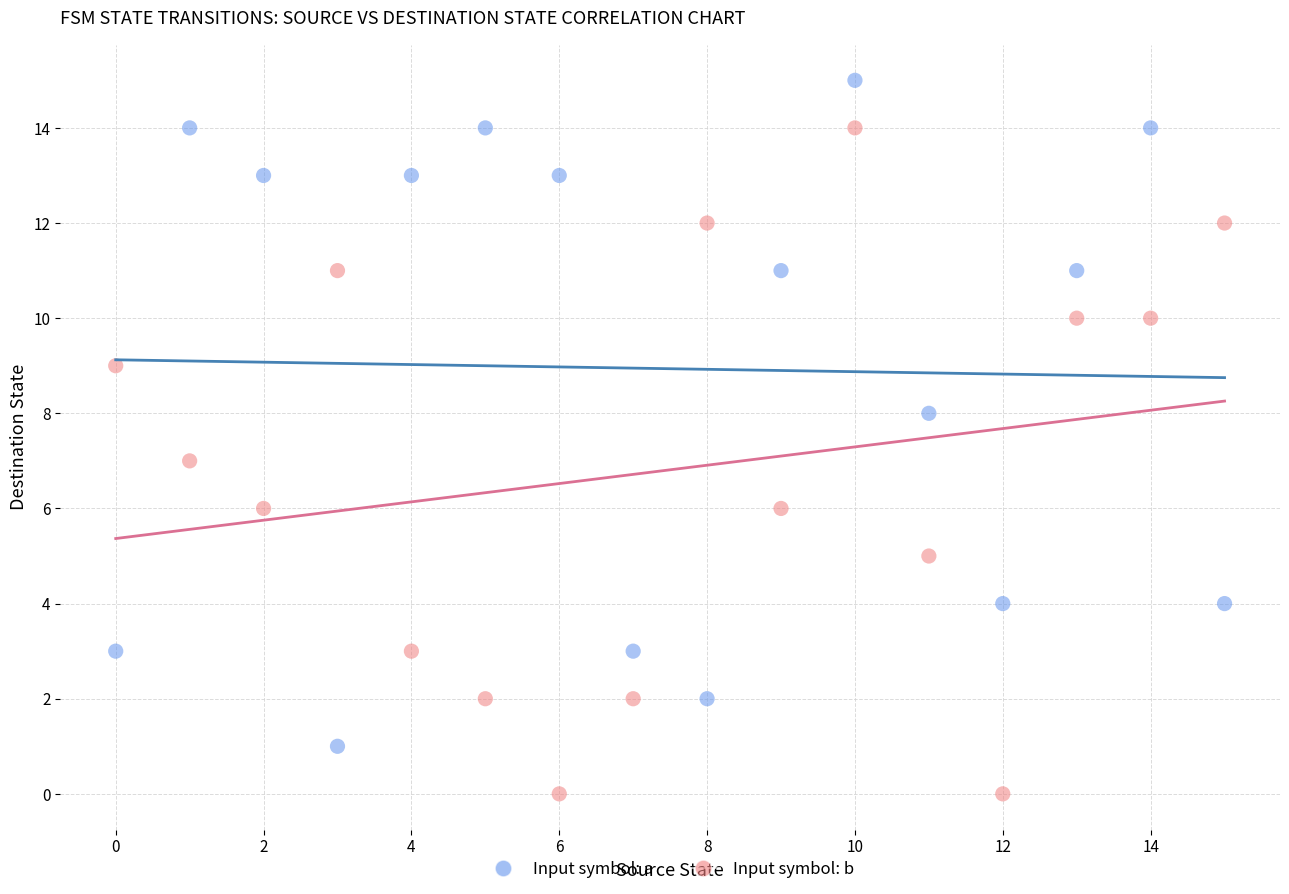

Which series reaches the minimum Y coordinate?

Input symbol: b